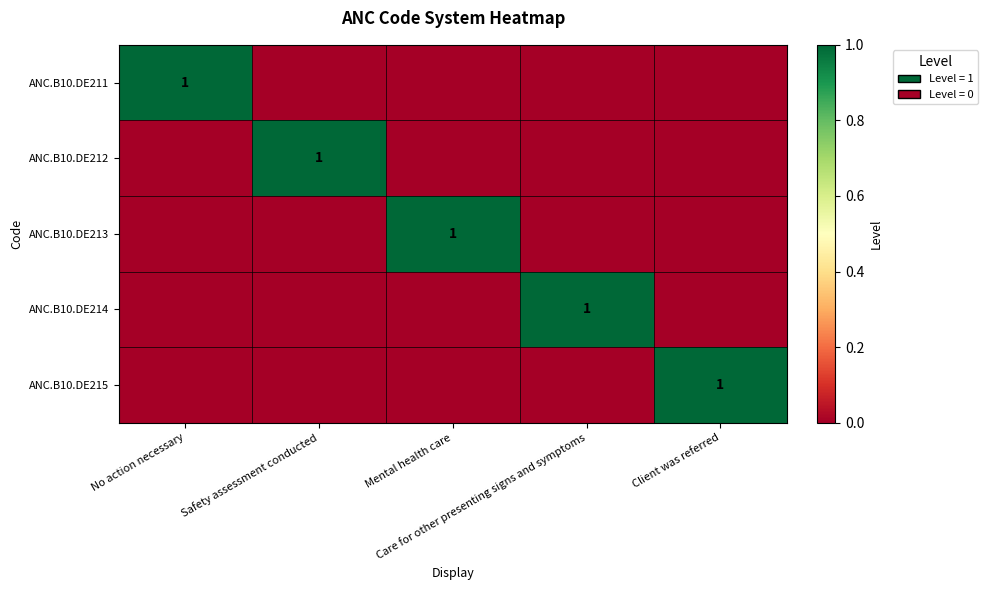

What is the total value across all series at No action necessary?

1